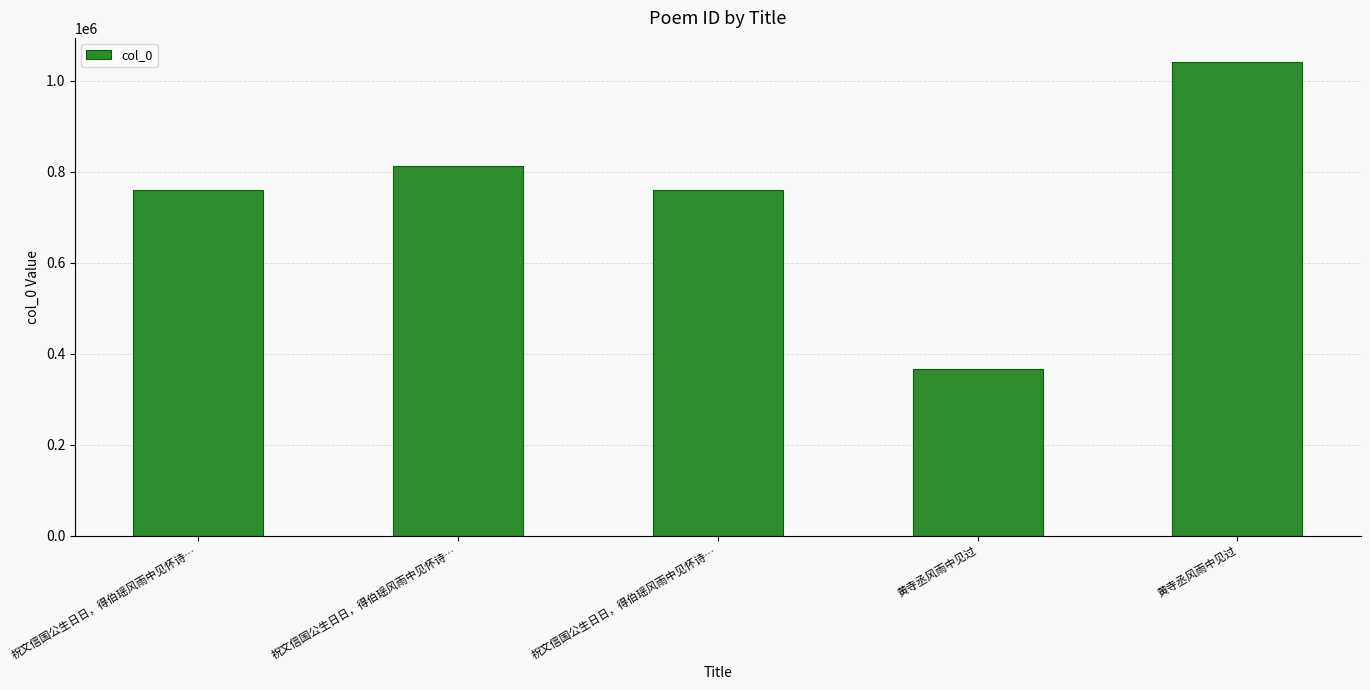

How many data points does each series have?

5